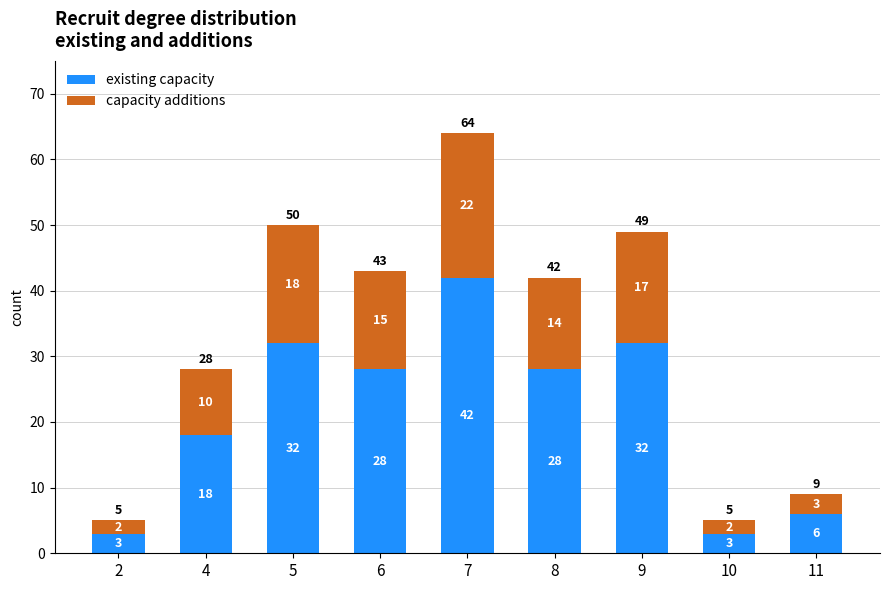

How many categories are shown in the chart?

9